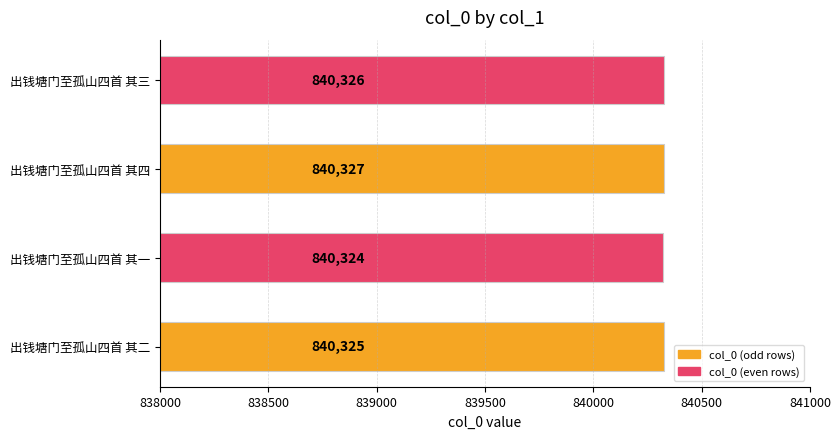

Which category has the lowest value across all series?

出钱塘门至孤山四首 其一